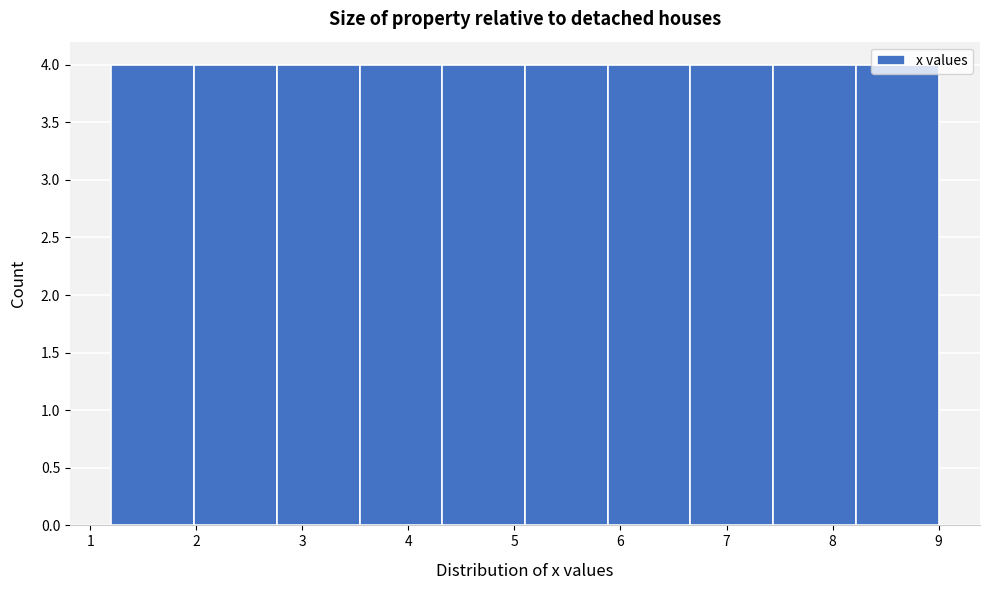

Reading left to right, list every bar in this chart as the range it spans on the x-axis followed by its height. Neither the bar edges nor the heights are printed on the chart, so give them approximately, as read against the axes.

1.20 to 1.98: 4
1.98 to 2.76: 4
2.76 to 3.54: 4
3.54 to 4.32: 4
4.32 to 5.10: 4
5.10 to 5.88: 4
5.88 to 6.66: 4
6.66 to 7.44: 4
7.44 to 8.22: 4
8.22 to 9.00: 4